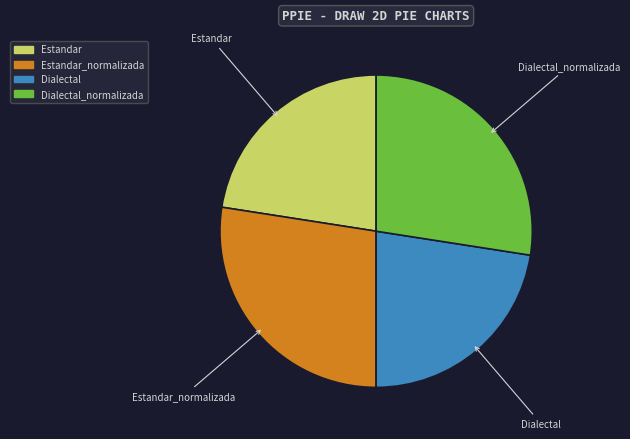

How many segments does this pie chart have?

4